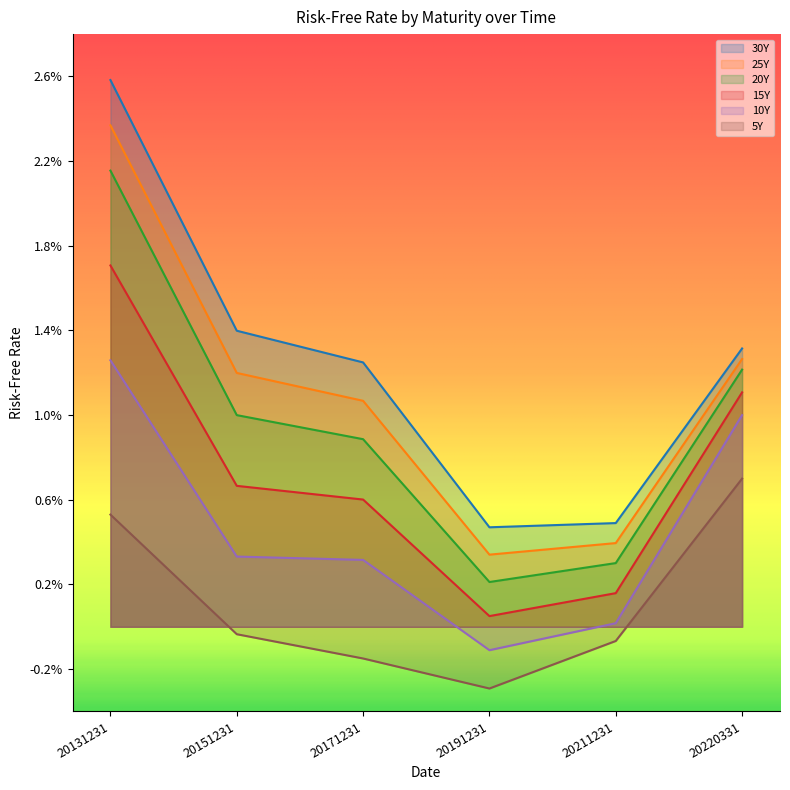

True or false: 5Y and 20Y intersect in this chart.

False